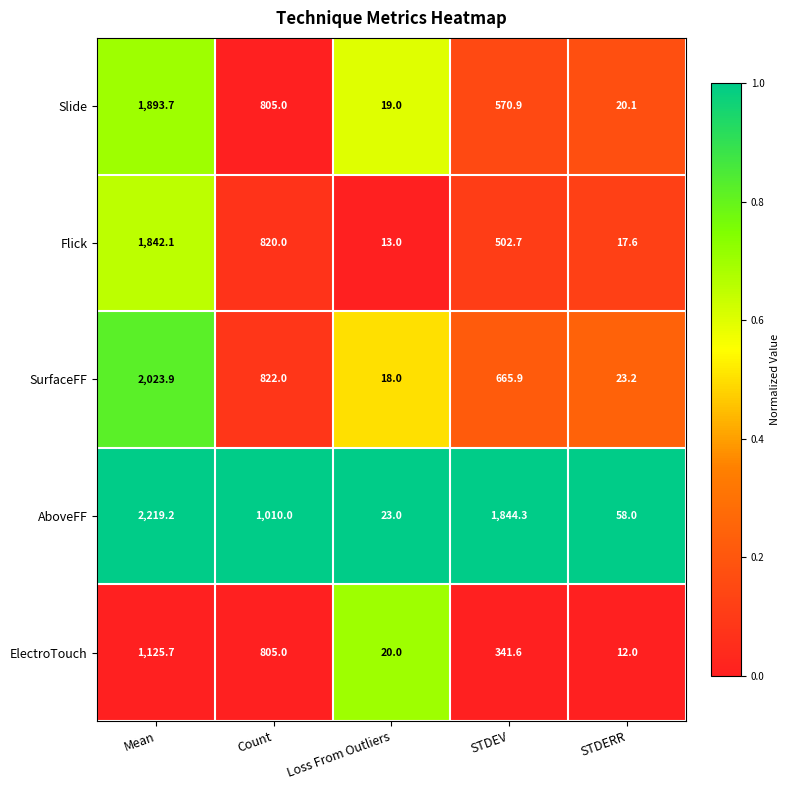

At which category does the chart reach its peak across all series?

Mean